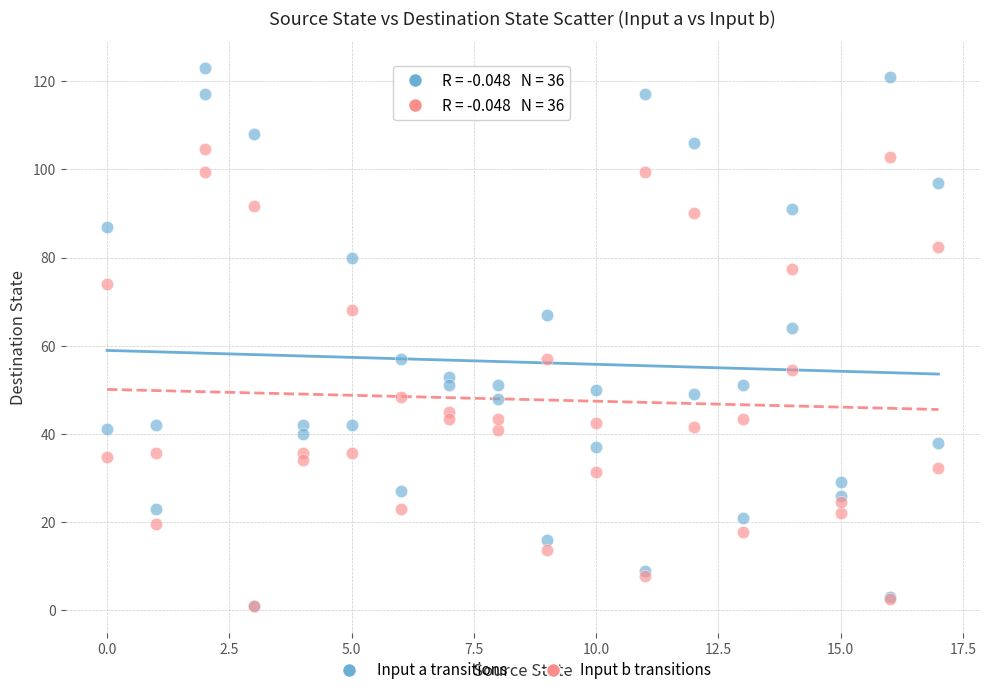

In the Input a transitions series, what Y value is closest to 62?

64.0